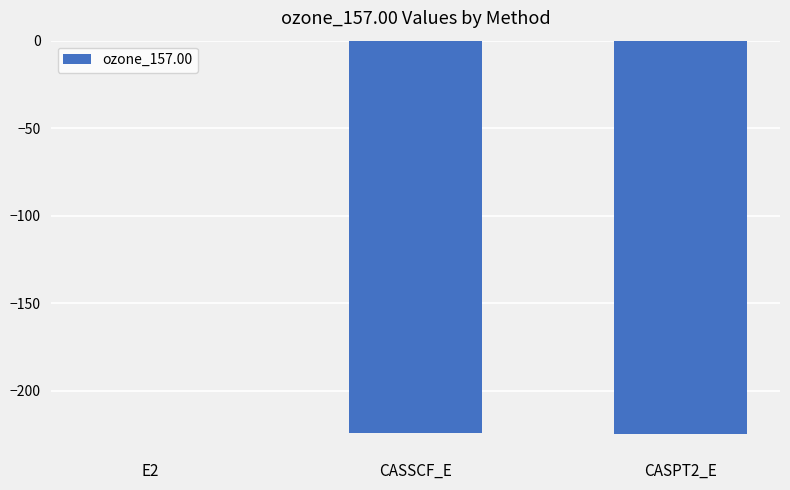

Which label corresponds to the largest value in the chart?

E2